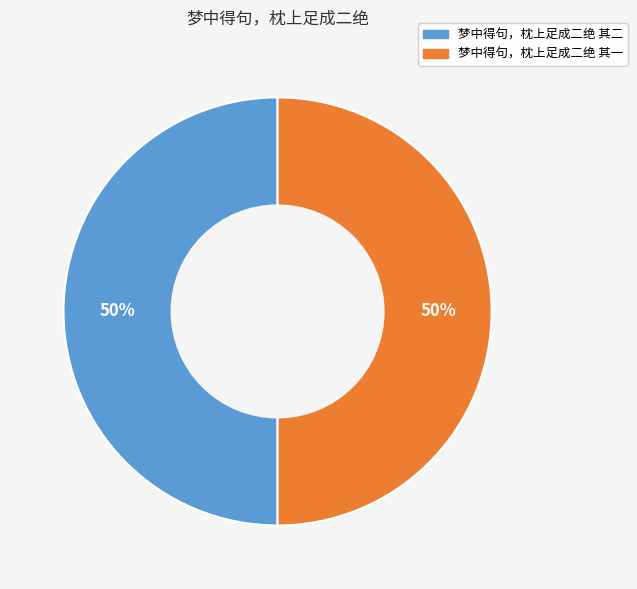

Is it true that 梦中得句，枕上足成二绝 其一 is 50% of the pie?

True